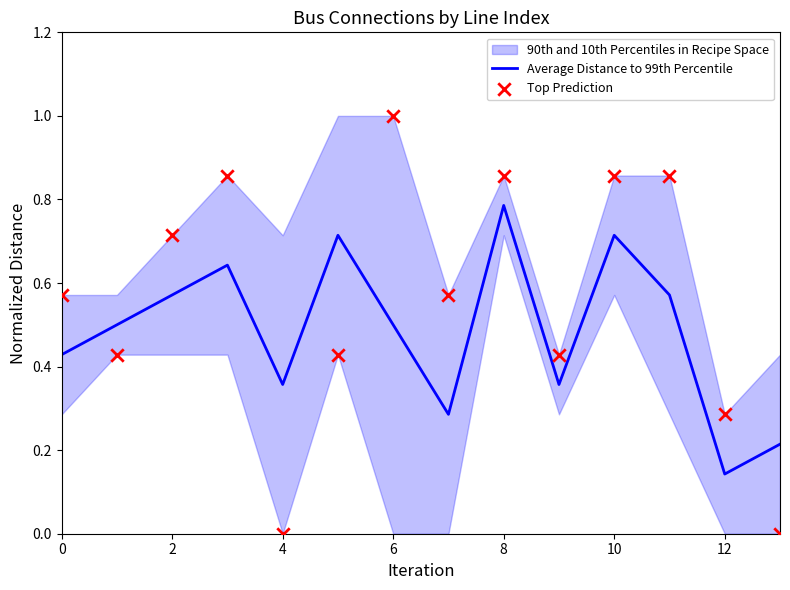

Which series has the largest total across all categories?

Top Prediction